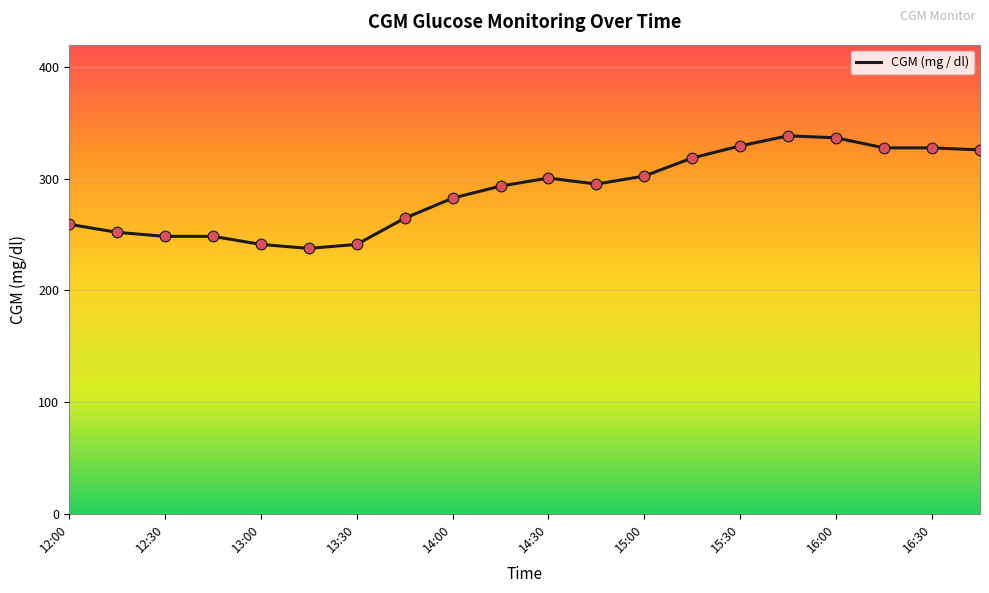

What is the minimum value shown in the chart?

237.6